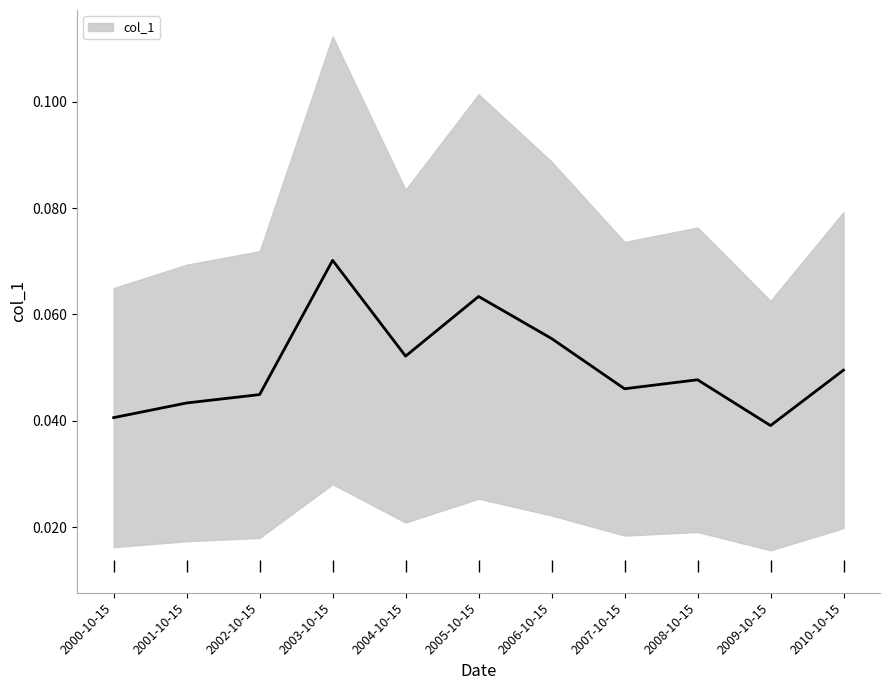

Which category has the lowest value across all series?

2009-10-15